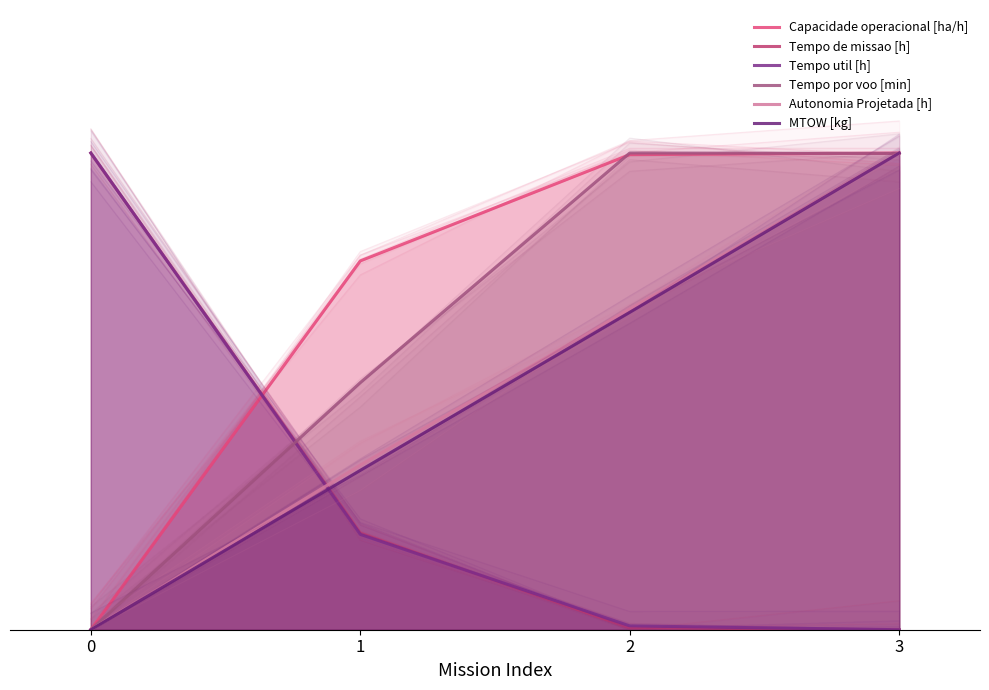

True or false: Capacidade operacional [ha/h] and Tempo util [h] intersect in this chart.

True